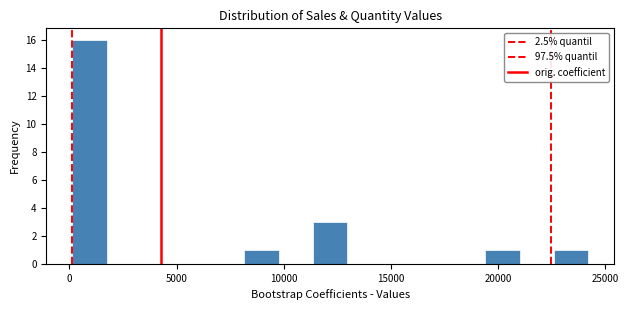

Around what value on the x-axis is the tallest bar? Give the approximate position of its centre, as read against the axis.

1000